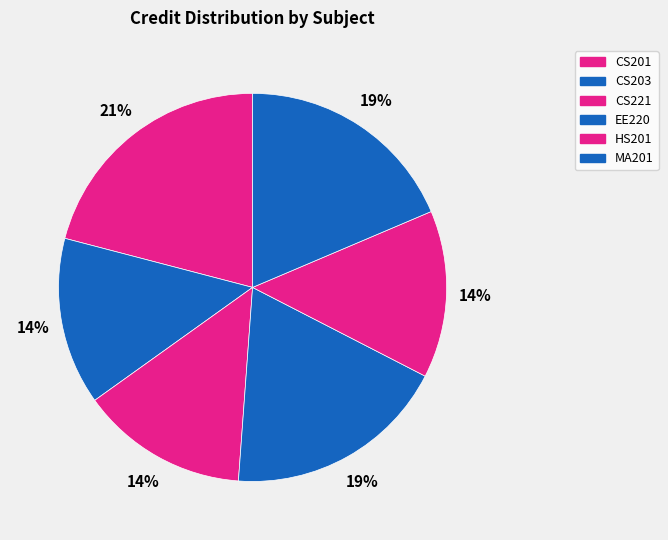

True or false: CS201 accounts for 27% of the total.

False